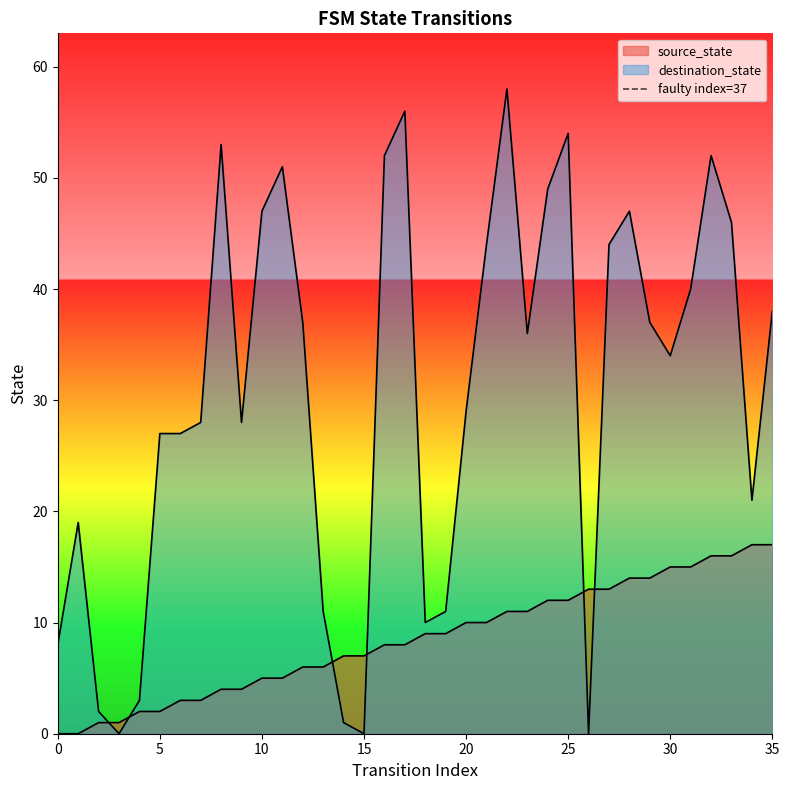

Where does the source_state series first go above 9?

20